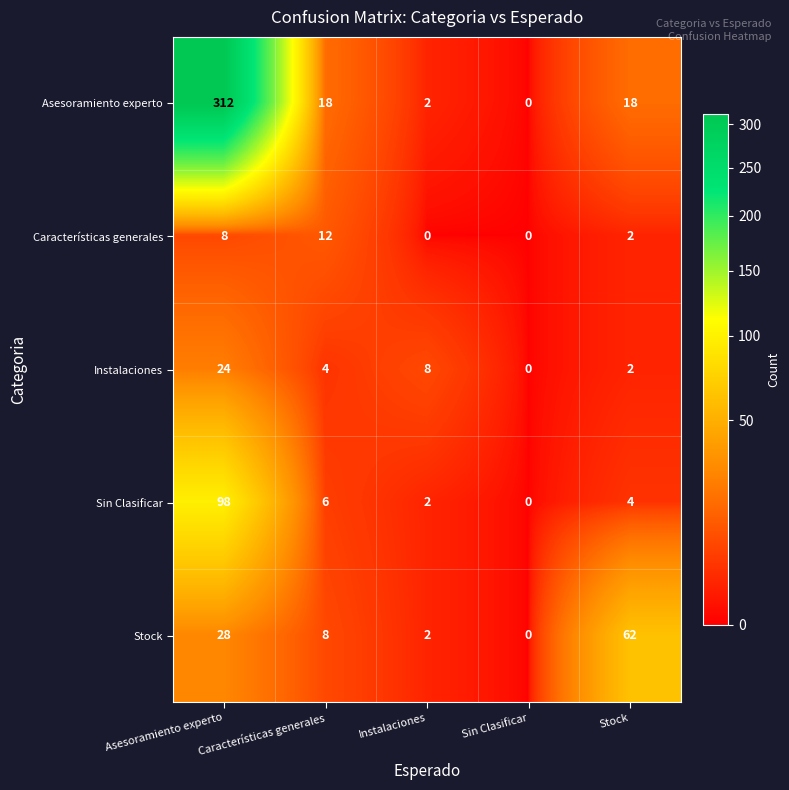

How many categories are shown in the chart?

5